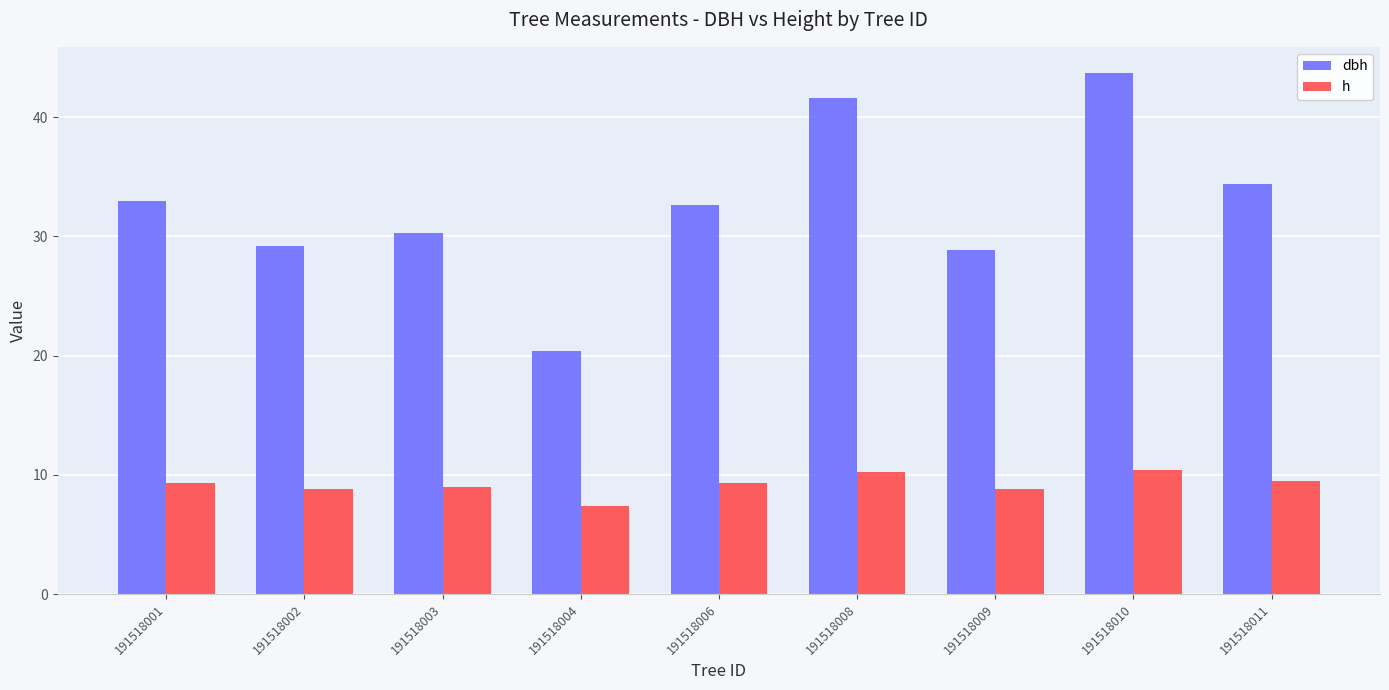

What is the sum of the h values at 191518006 and 191518001?

18.6